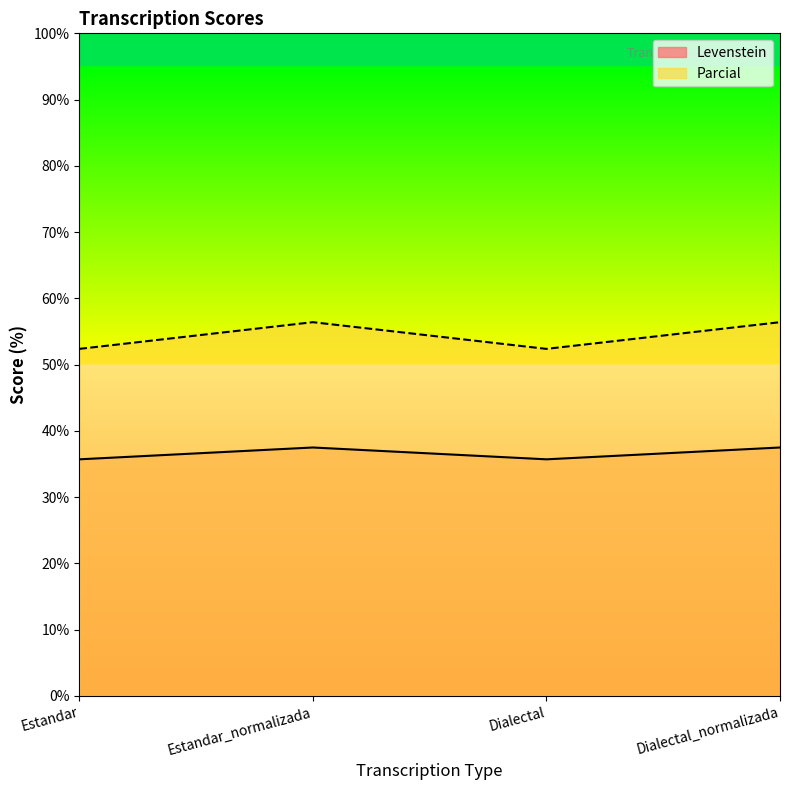

Where is the first local minimum for Levenstein?

Dialectal